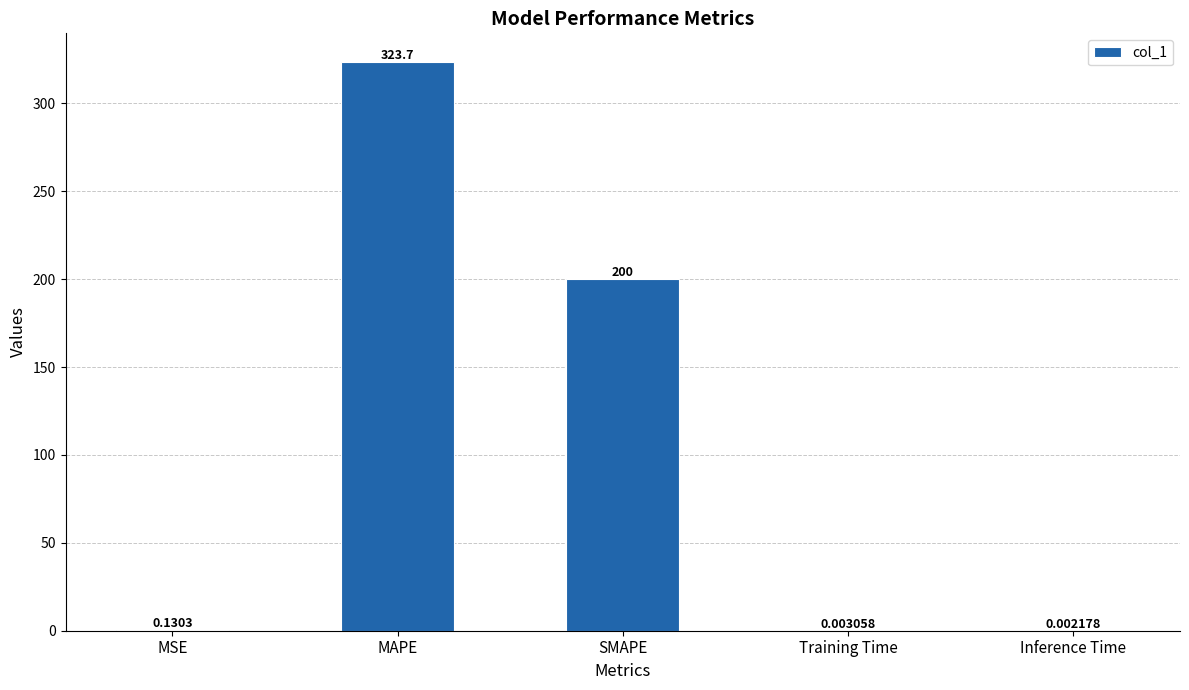

Which category has the highest value across all series?

MAPE